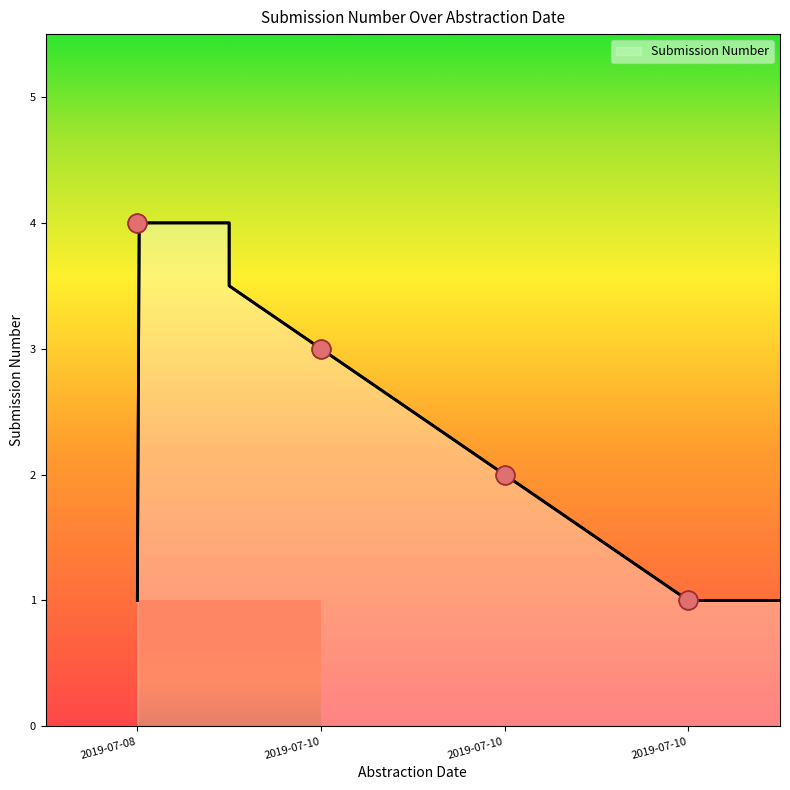

Between 2019-07-10 and 2019-07-10, which is larger?

2019-07-10